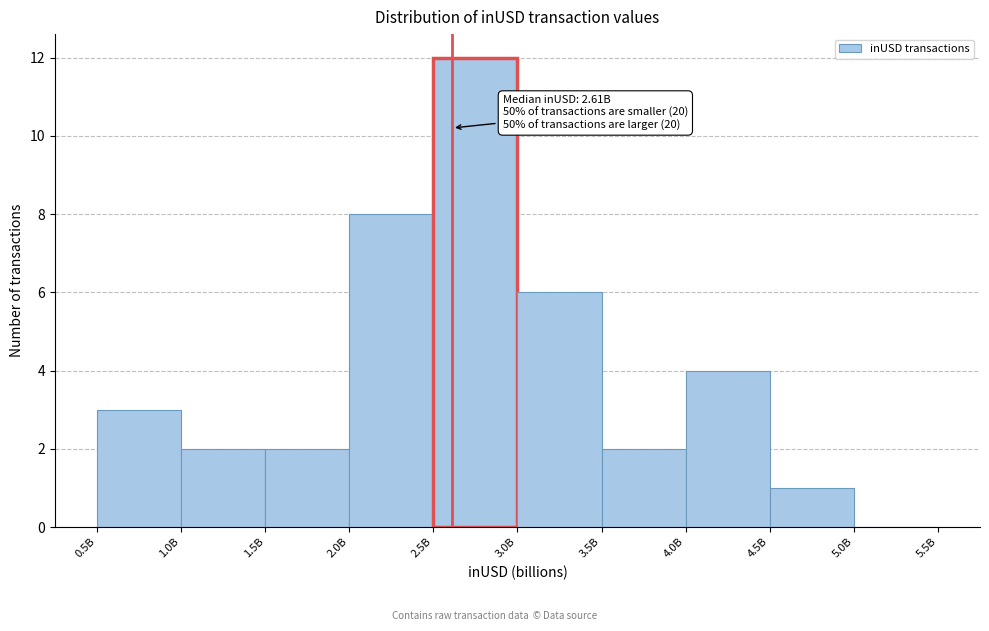

Reading right to left, transcribe all the data shown in this chart.

5.0B=0	4.5B=1	4.0B=4	3.5B=2	3.0B=6	2.5B=12	2.0B=8	1.5B=2	1.0B=2	0.5B=3